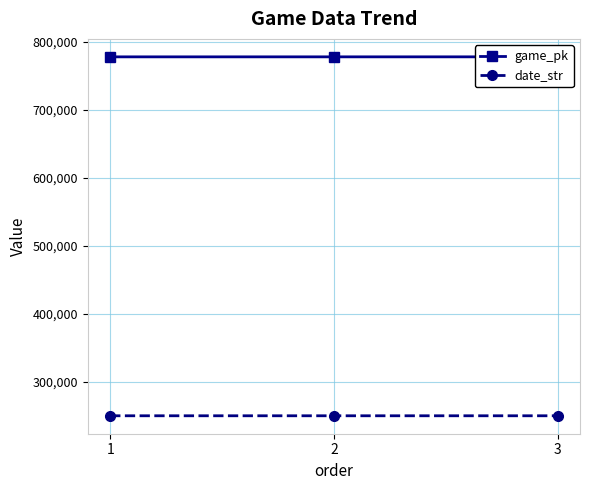

Count the date_str values in the range 250415 to 250417.

3